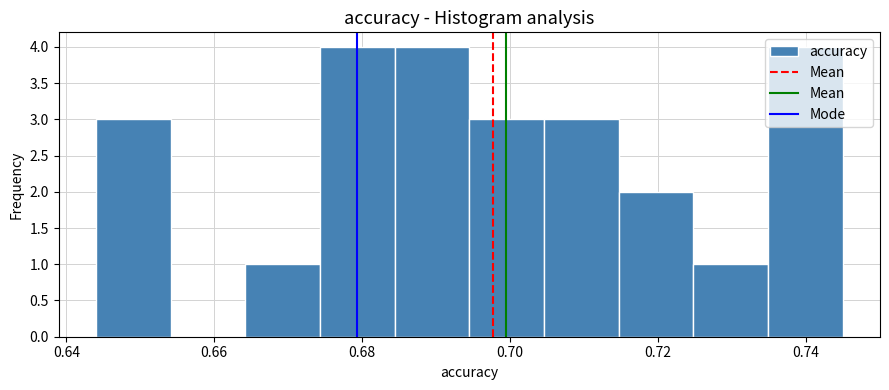

What is the height of the bar covering 0.684 to 0.694 on the x-axis? Neither the bar edges nor the heights are printed on the chart, so give them approximately, as read against the axes.

4